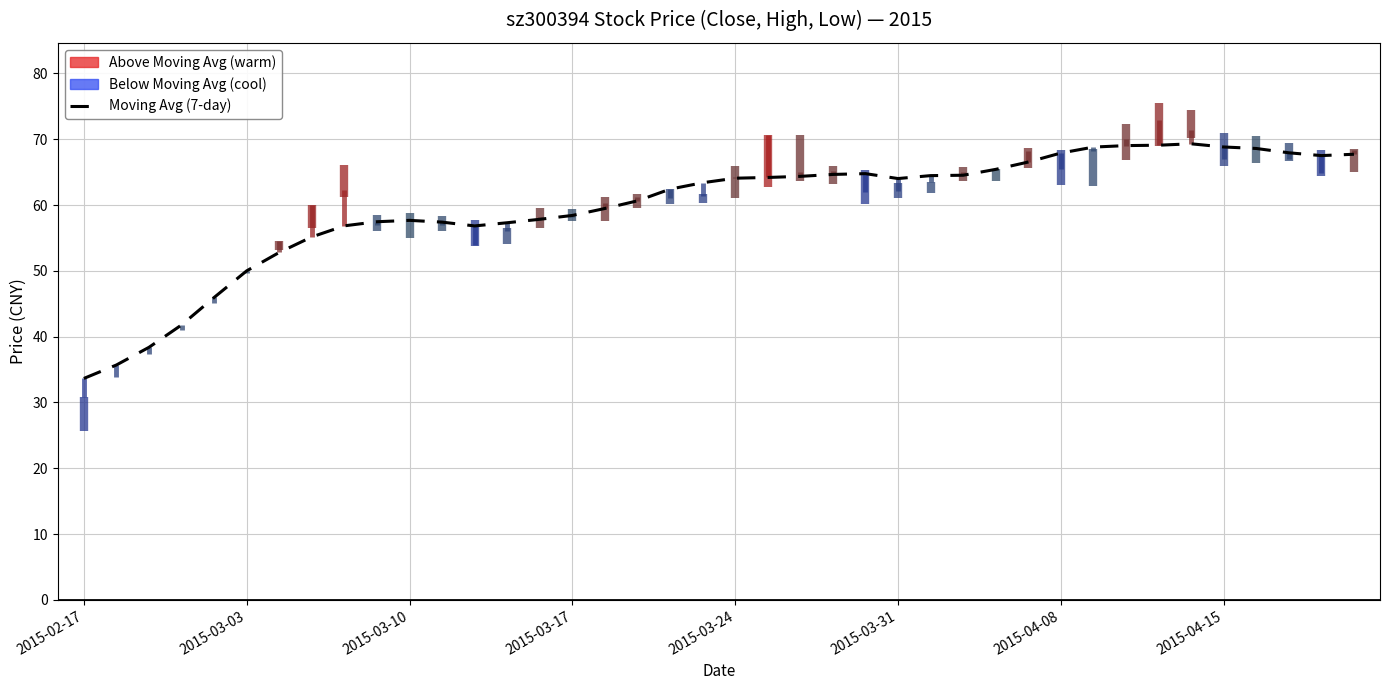

What is the difference between the second highest and minimum values in the high series?

43.5